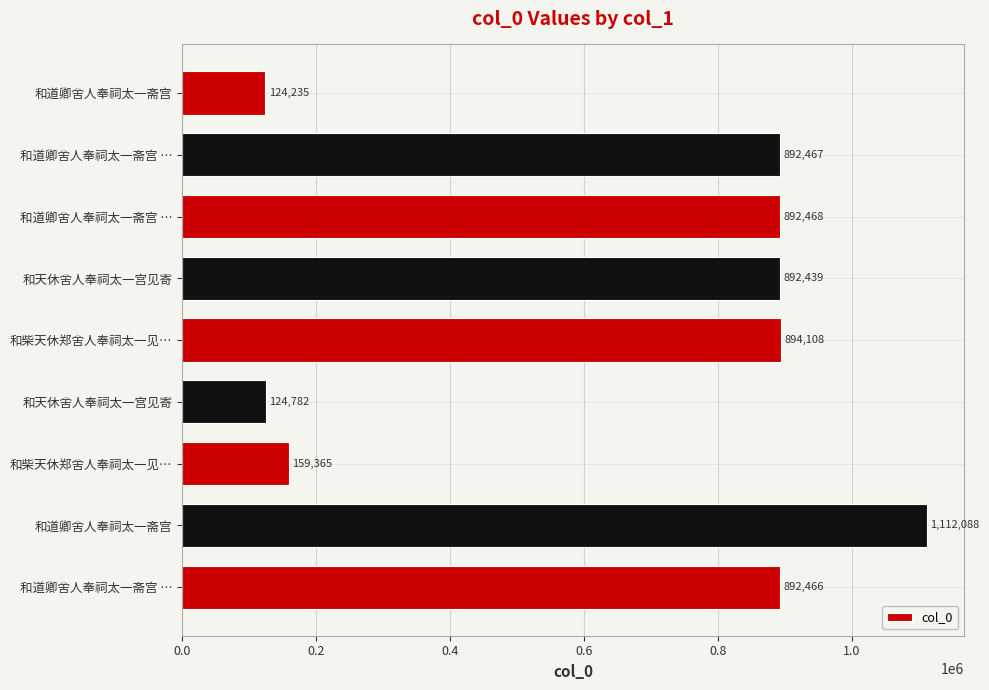

Does the chart contain any negative values?

No